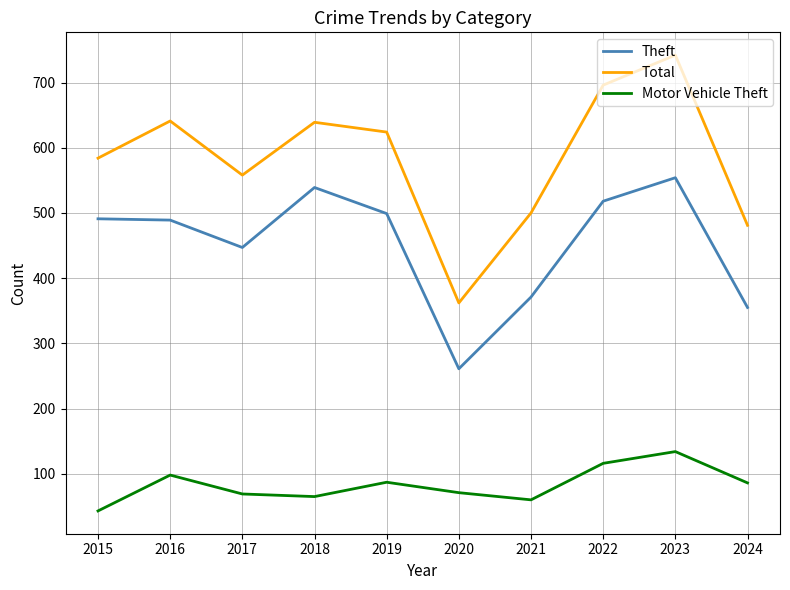

How many lines are shown in the chart?

3